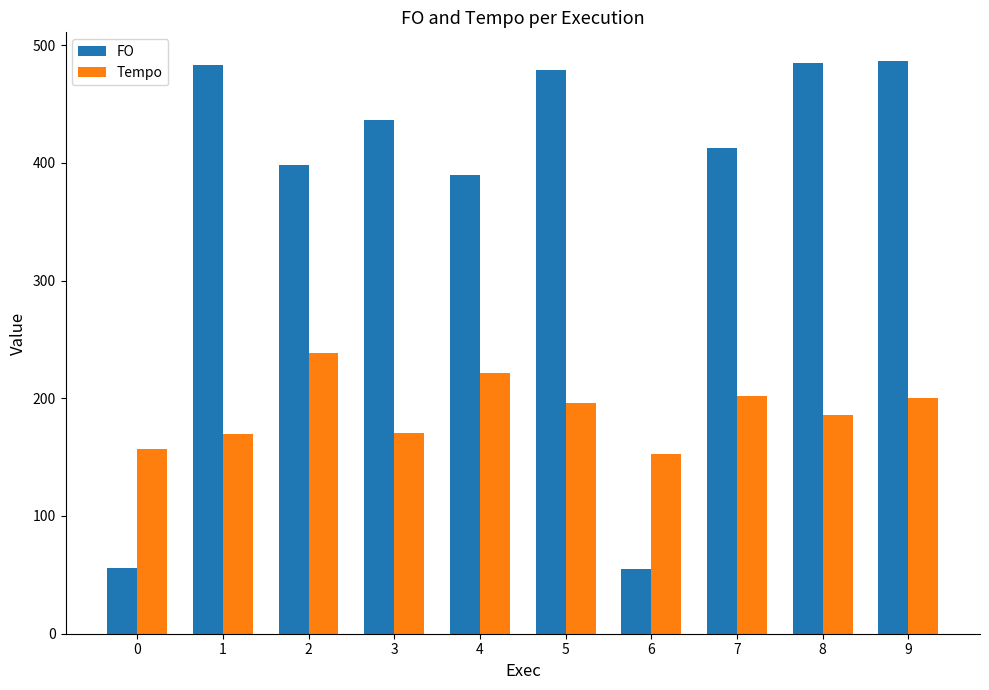

The value of FO at 3 is 740.2. True or false?

False